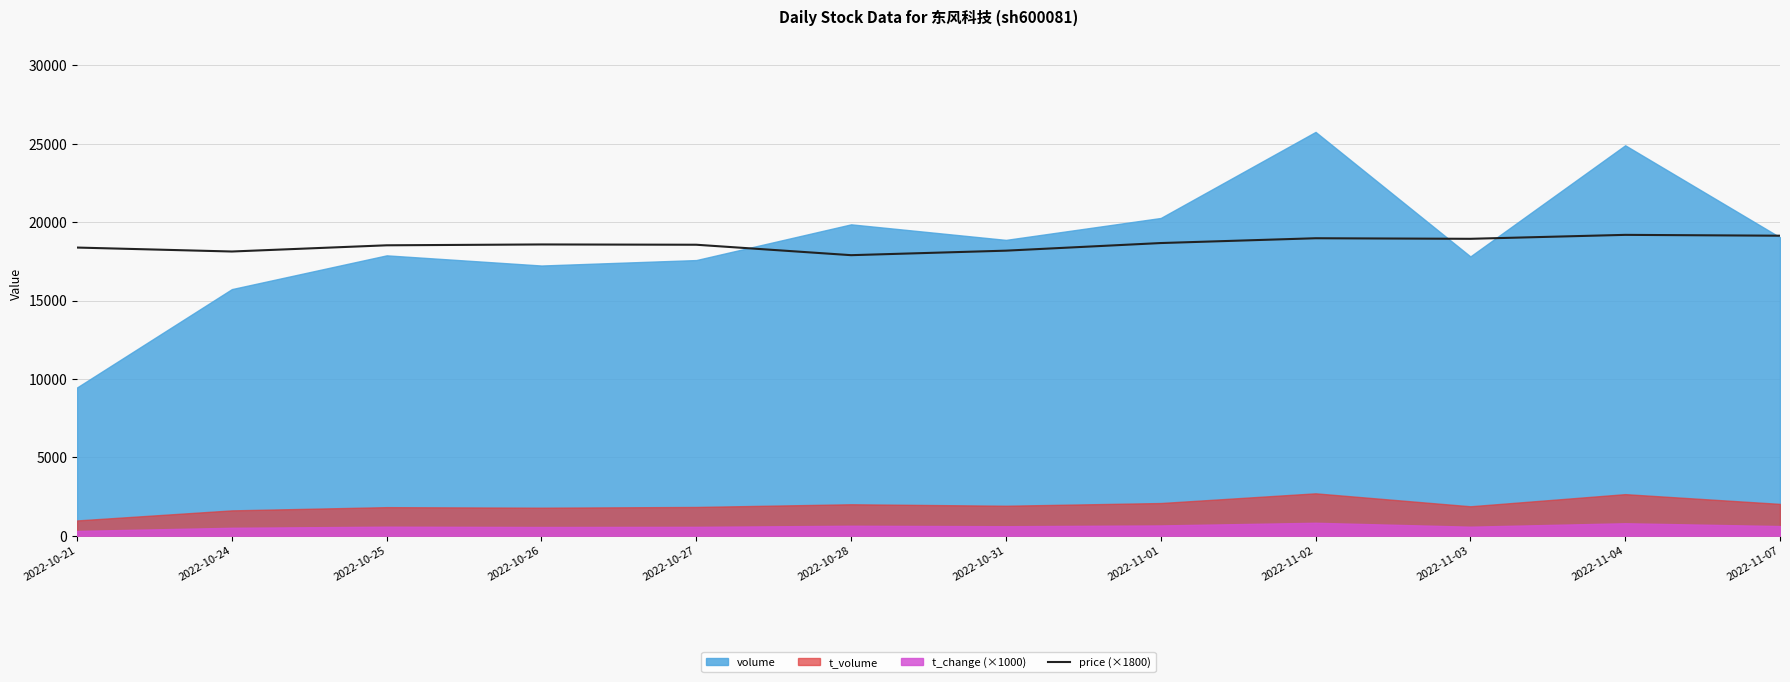

How many interior local peaks (higher than both neighbors) does the data have?

3